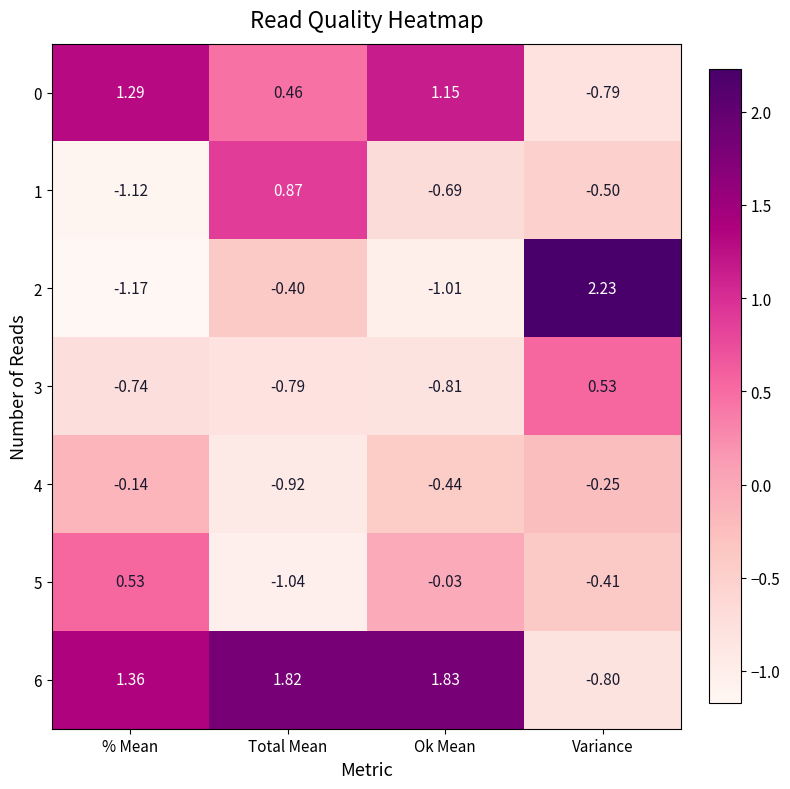

Which series changed the most between % Mean and Ok Mean?

5